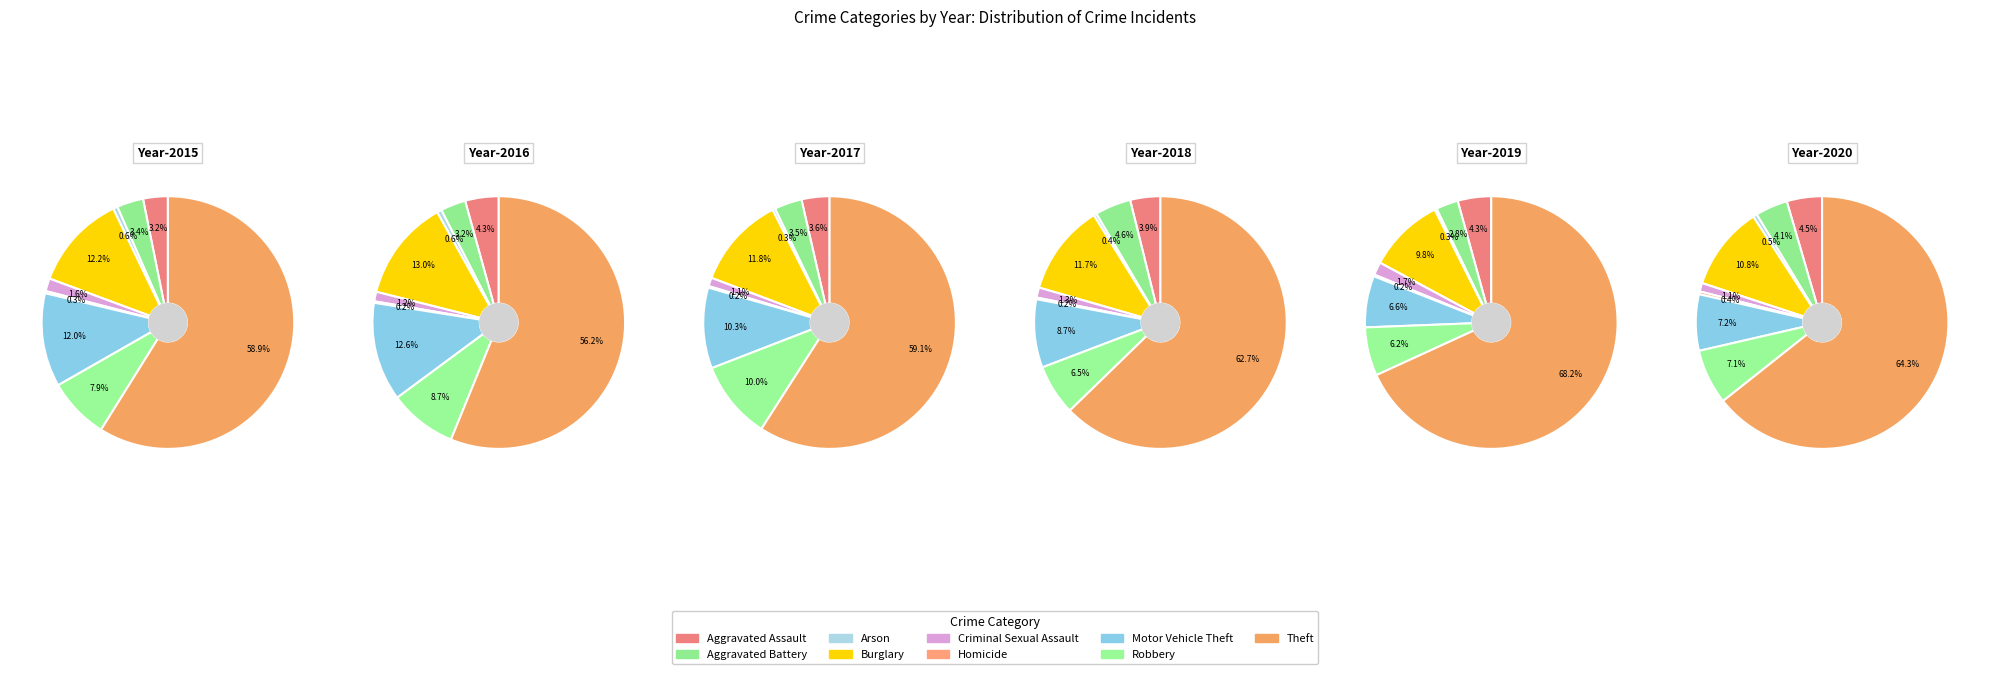

To the nearest percent, what is the difference between the Theft and Aggravated Assault slice percentages?

60%